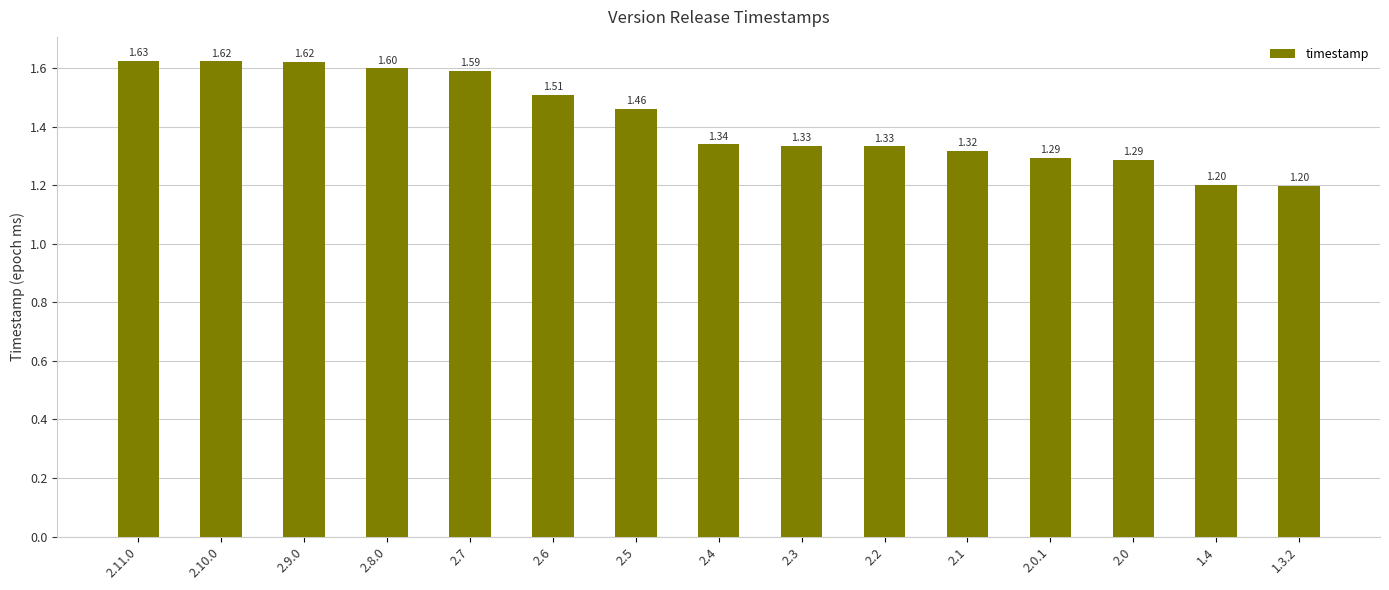

What is the minimum value shown in the chart?

1.2